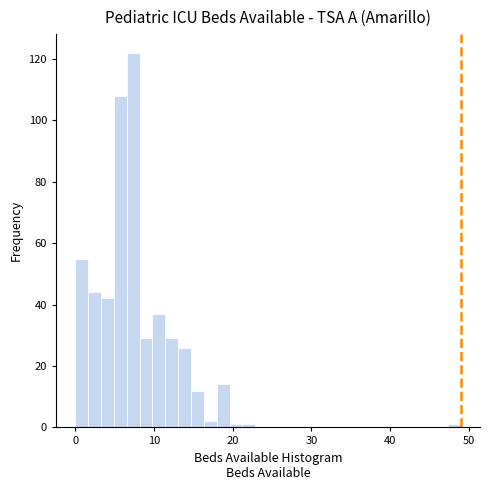

Around what value on the x-axis is the tallest bar? Give the approximate position of its centre, as read against the axis.

7